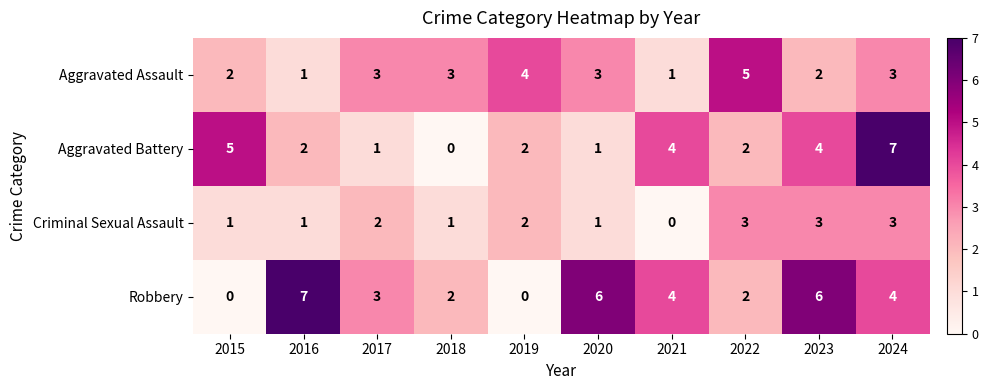

What is the total value across all series at 2018?

6